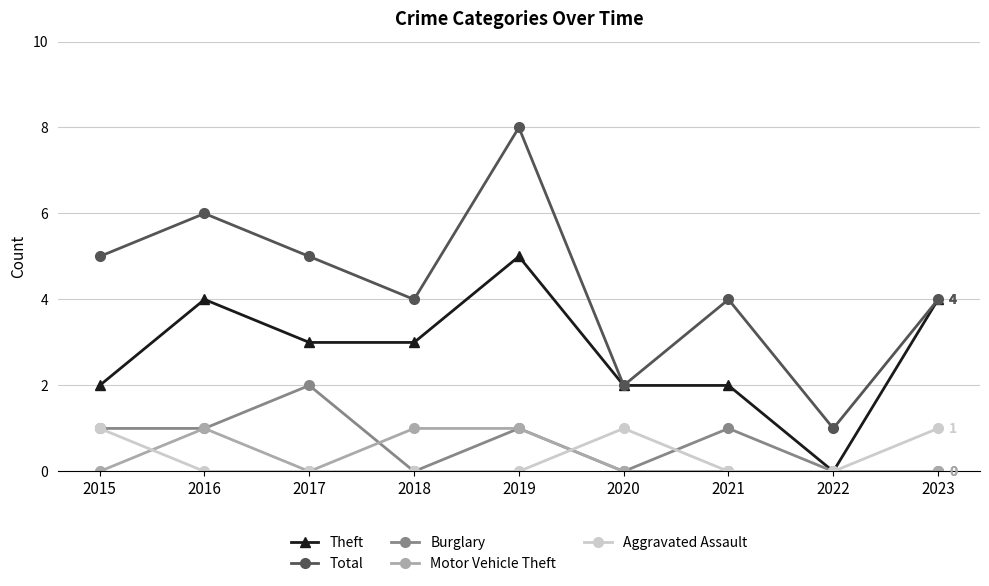

How many lines are shown in the chart?

5